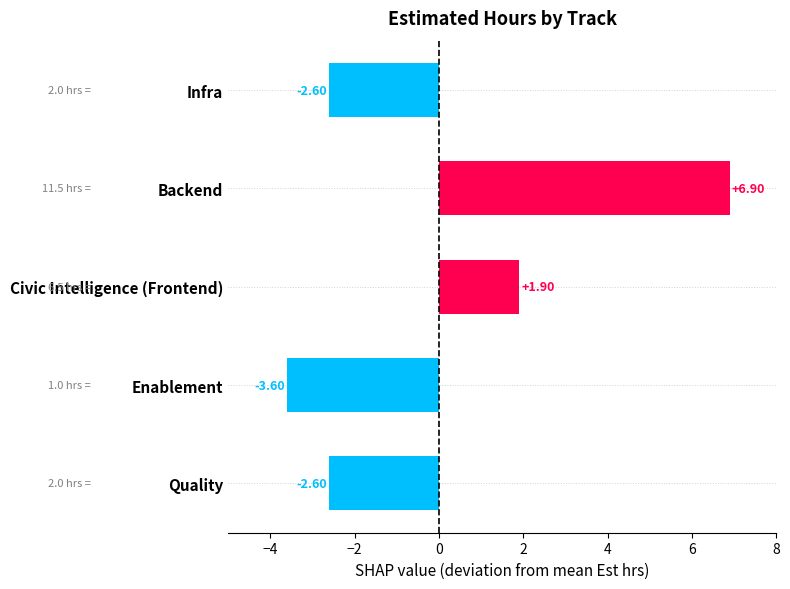

What is the difference between the second highest and minimum values?

5.5